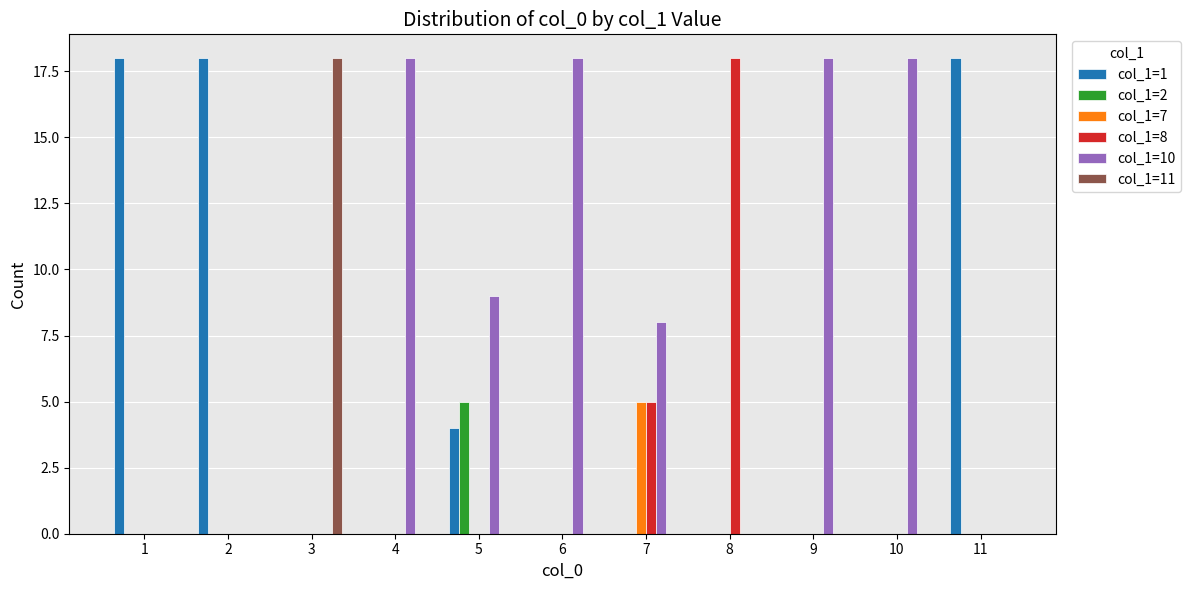

Reading left to right, what are all the values shown in this chart?

col_1=1: 18	18	0	0	4	0	0	0	0	0	18
col_1=2: 0	0	0	0	5	0	0	0	0	0	0
col_1=7: 0	0	0	0	0	0	5	0	0	0	0
col_1=8: 0	0	0	0	0	0	5	18	0	0	0
col_1=10: 0	0	0	18	9	18	8	0	18	18	0
col_1=11: 0	0	18	0	0	0	0	0	0	0	0